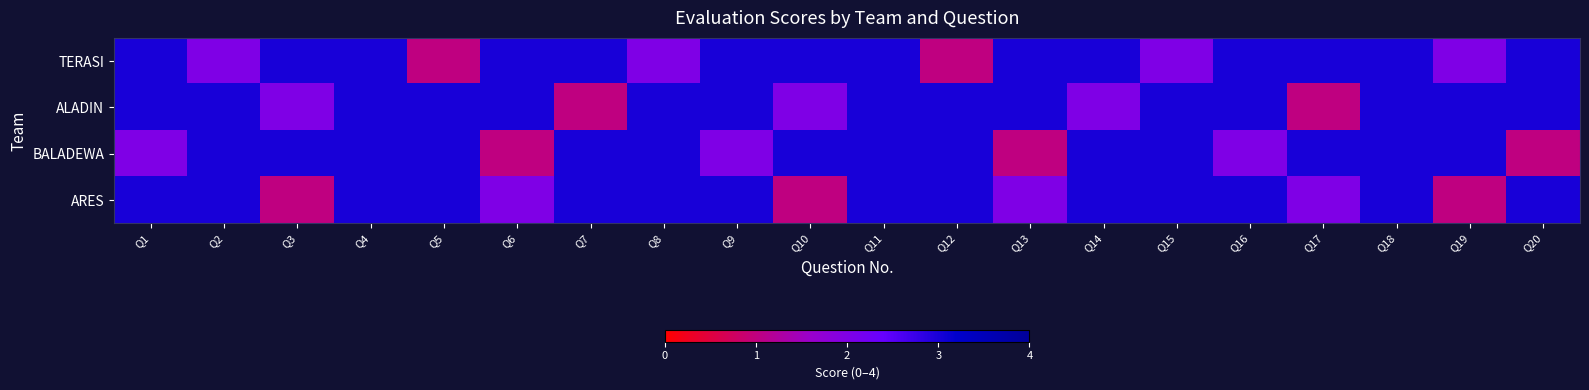

Reading left to right, what are all the values shown in this chart?

TERASI: Q1=3	Q2=2	Q3=3	Q4=3	Q5=1	Q6=3	Q7=3	Q8=2	Q9=3	Q10=3	Q11=3	Q12=1	Q13=3	Q14=3	Q15=2	Q16=3	Q17=3	Q18=3	Q19=2	Q20=3
ALADIN: Q1=3	Q2=3	Q3=2	Q4=3	Q5=3	Q6=3	Q7=1	Q8=3	Q9=3	Q10=2	Q11=3	Q12=3	Q13=3	Q14=2	Q15=3	Q16=3	Q17=1	Q18=3	Q19=3	Q20=3
BALADEWA: Q1=2	Q2=3	Q3=3	Q4=3	Q5=3	Q6=1	Q7=3	Q8=3	Q9=2	Q10=3	Q11=3	Q12=3	Q13=1	Q14=3	Q15=3	Q16=2	Q17=3	Q18=3	Q19=3	Q20=1
ARES: Q1=3	Q2=3	Q3=1	Q4=3	Q5=3	Q6=2	Q7=3	Q8=3	Q9=3	Q10=1	Q11=3	Q12=3	Q13=2	Q14=3	Q15=3	Q16=3	Q17=2	Q18=3	Q19=1	Q20=3